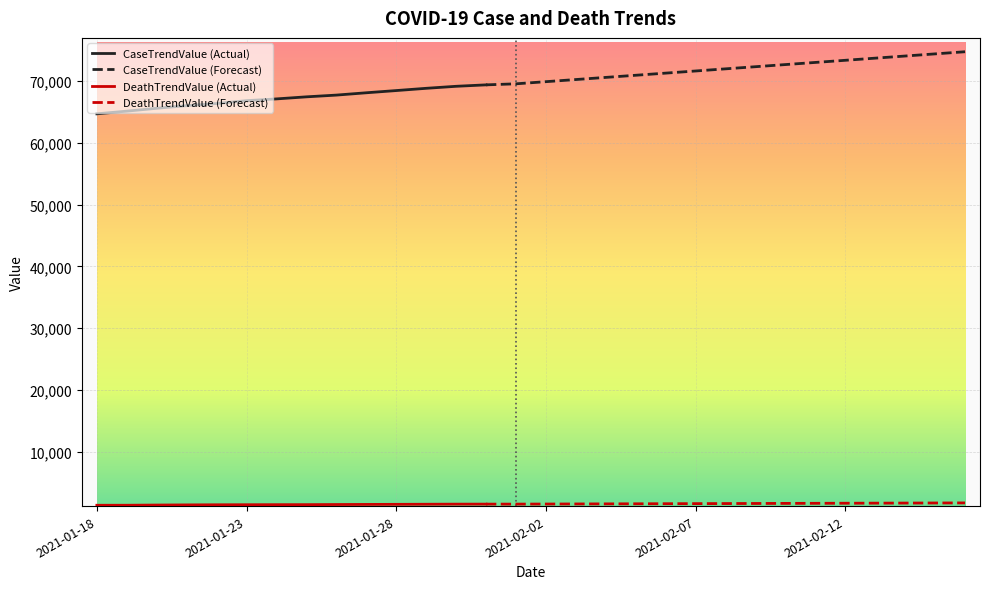

The value of CaseTrendValue at 11 is 102920. True or false?

False